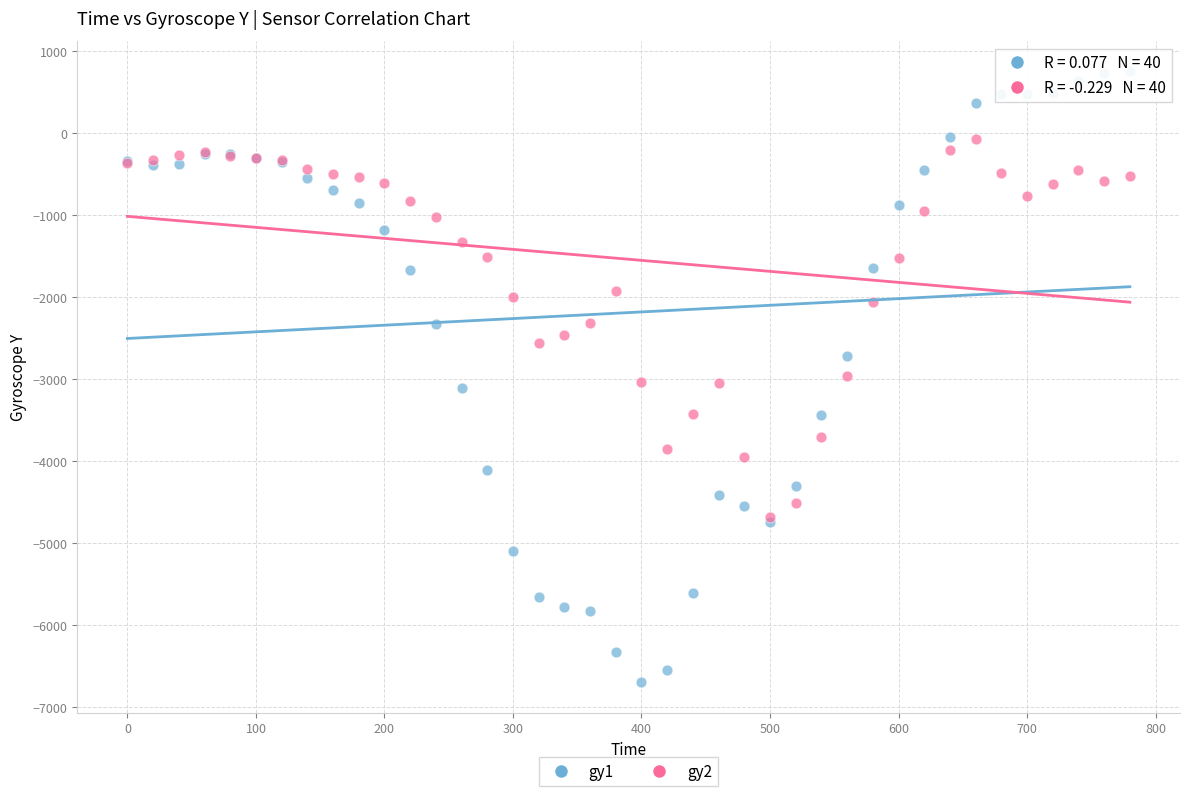

What are all the series names shown in the legend?

gy1, gy2